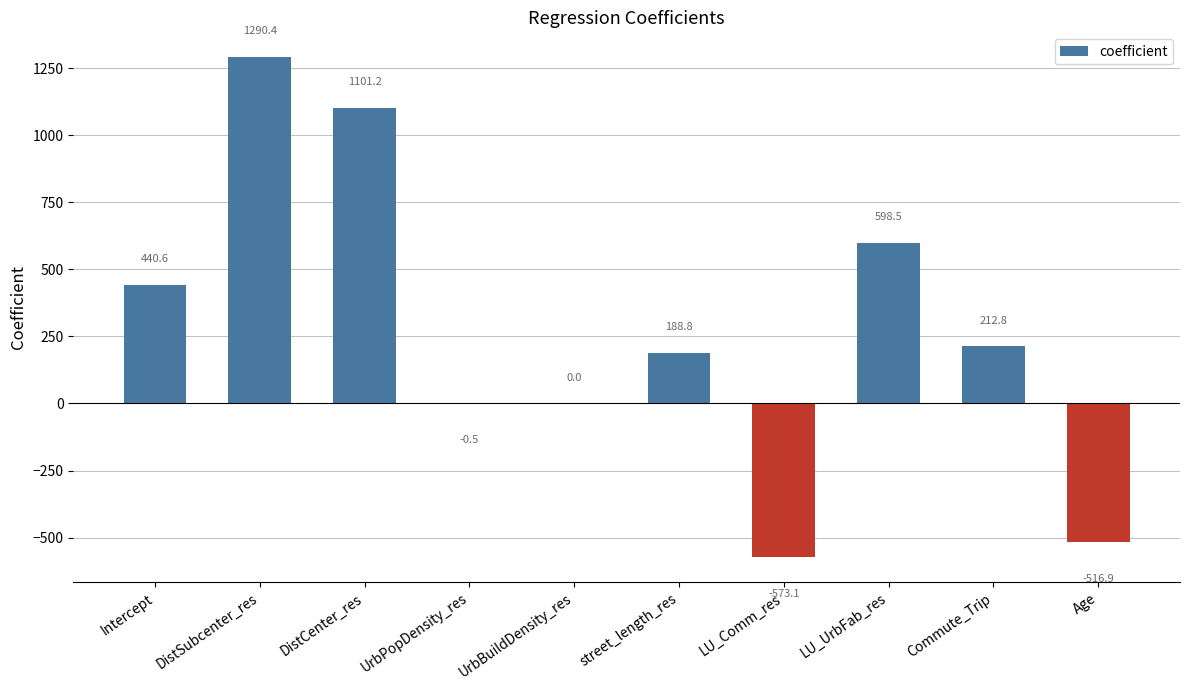

True or false: the data shows 346.5 at Commute_Trip.

False